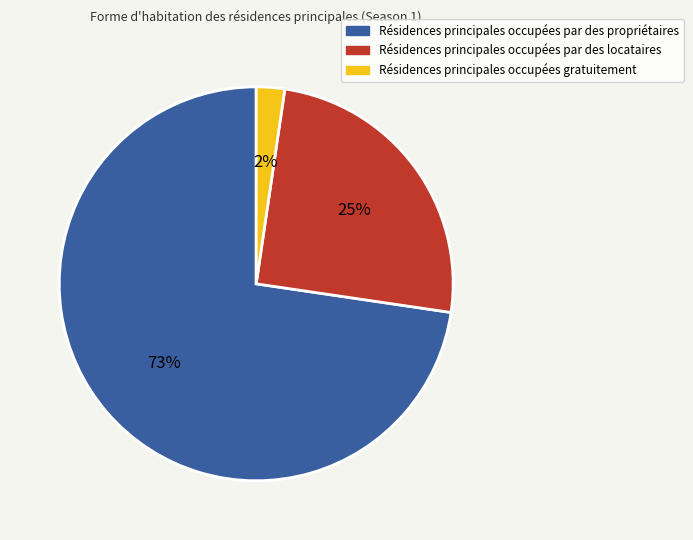

Is there any slice that represents more than half of the pie?

Yes